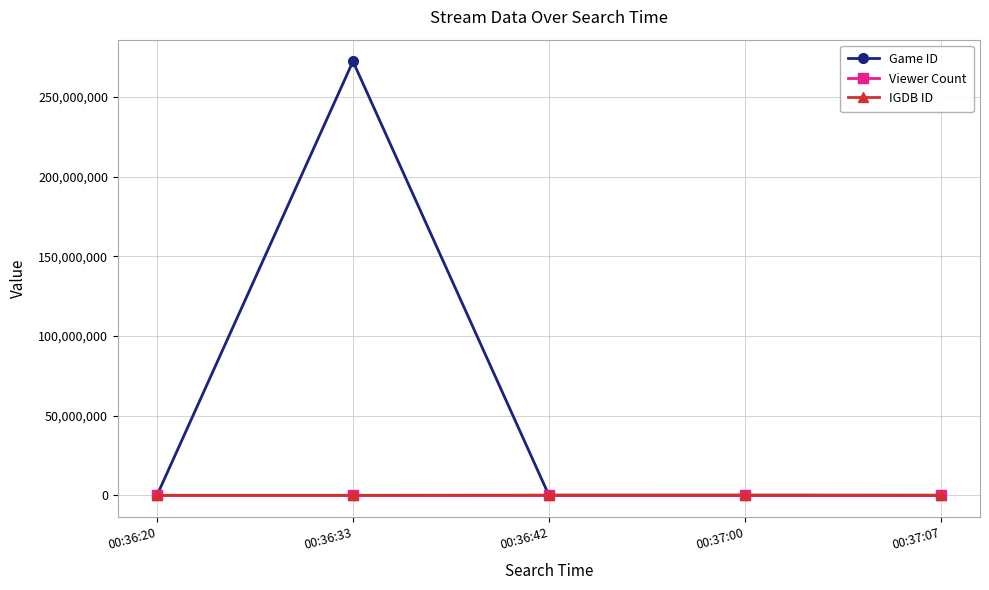

What are all the series names shown in the legend?

Game ID, Viewer Count, IGDB ID